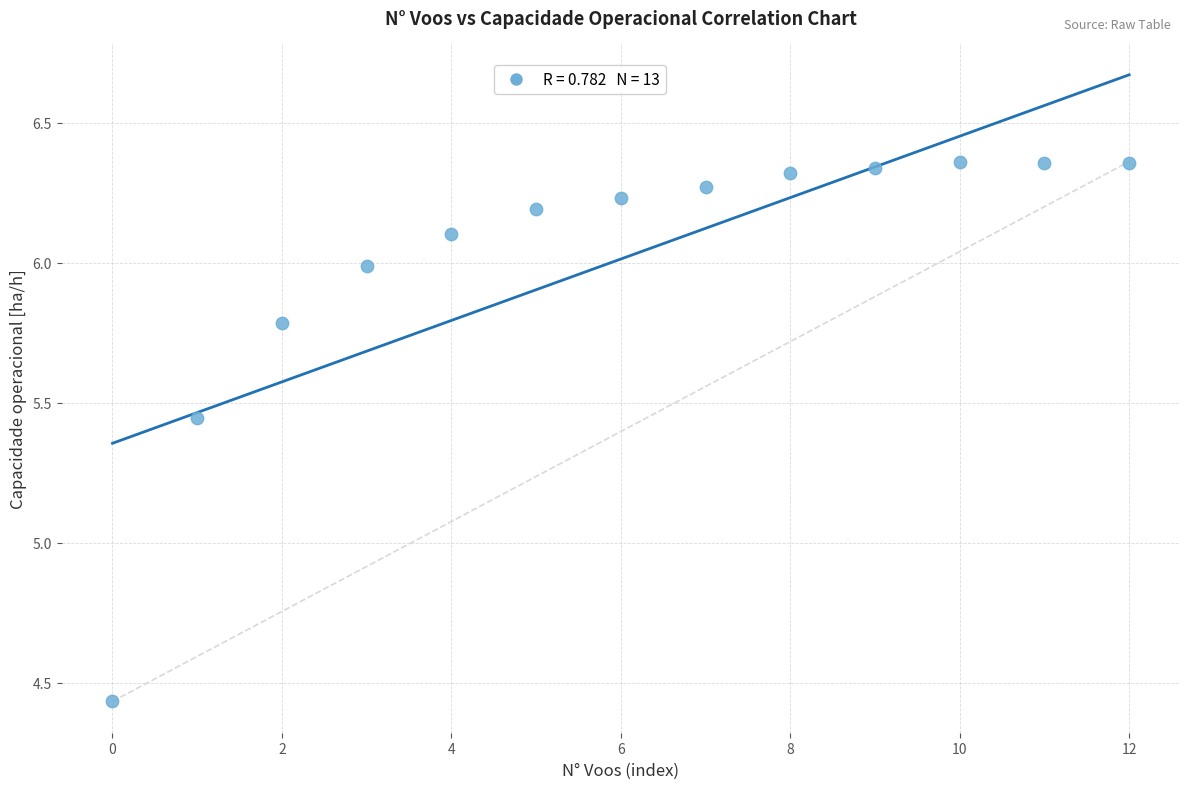

What is the range of Y values (max minus min)?

1.9